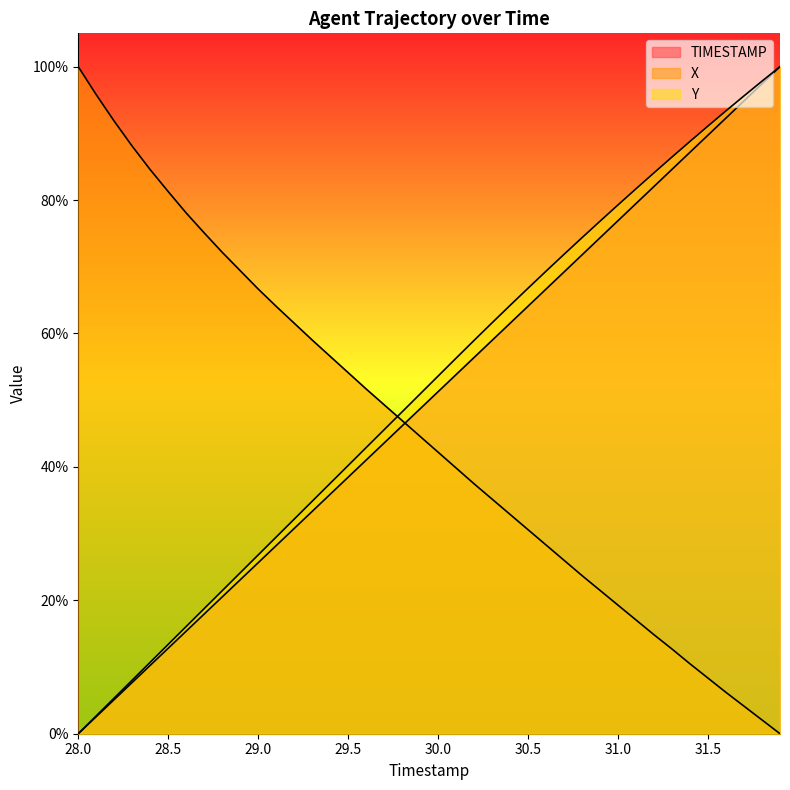

The Y series shows 71.9 at 30.7. True or false?

True